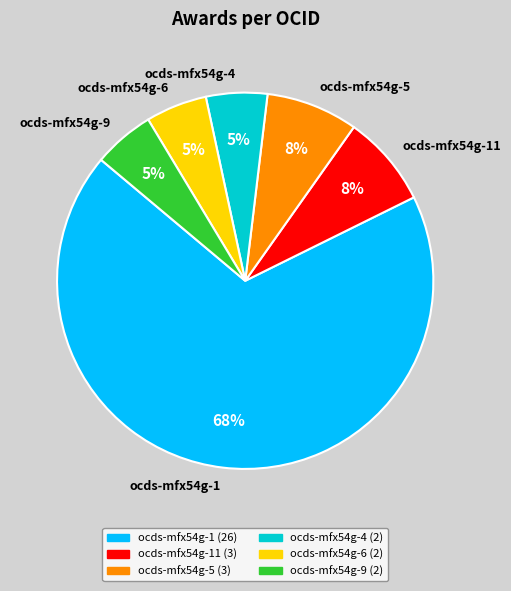

To the nearest percent, what portion does ocds-mfx54g-6 represent?

5%